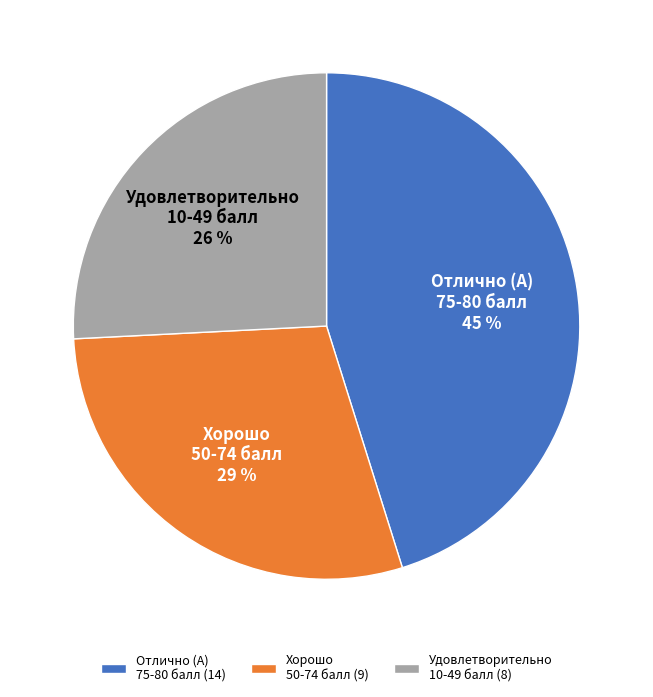

Is it true that Хорошо 50-74 балл is 29% of the pie?

True